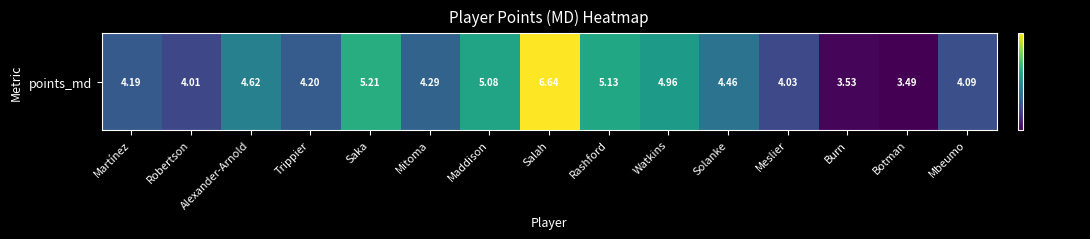

Rank the categories by value from highest to lowest.

Salah, Saka, Rashford, Maddison, Watkins, Alexander-Arnold, Solanke, Mitoma, Trippier, Martínez, Mbeumo, Meslier, Robertson, Burn, Botman